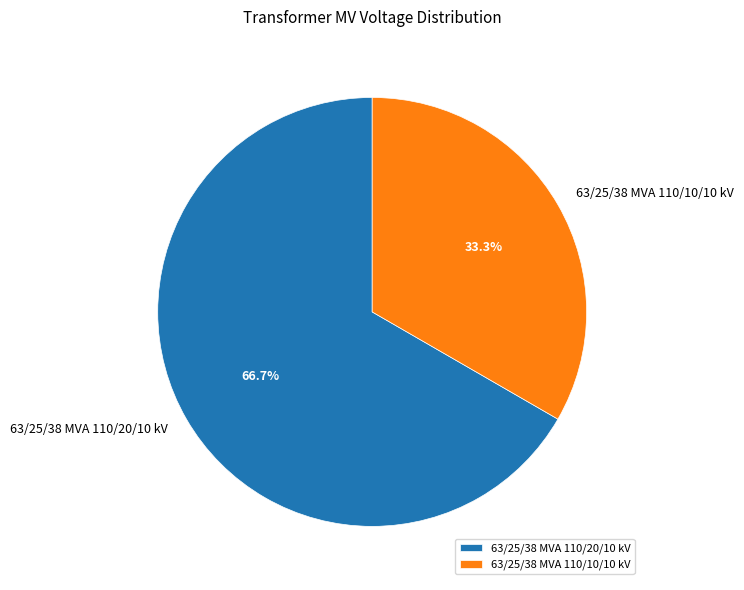

What is the largest slice in the pie chart?

63/25/38 MVA 110/20/10 kV